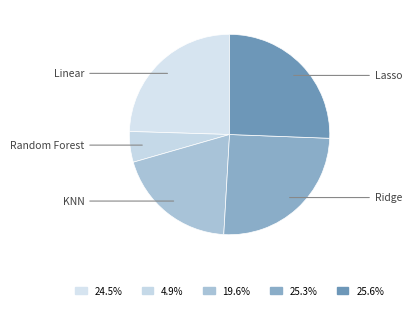

Which has a higher value, Random Forest or Ridge?

Ridge